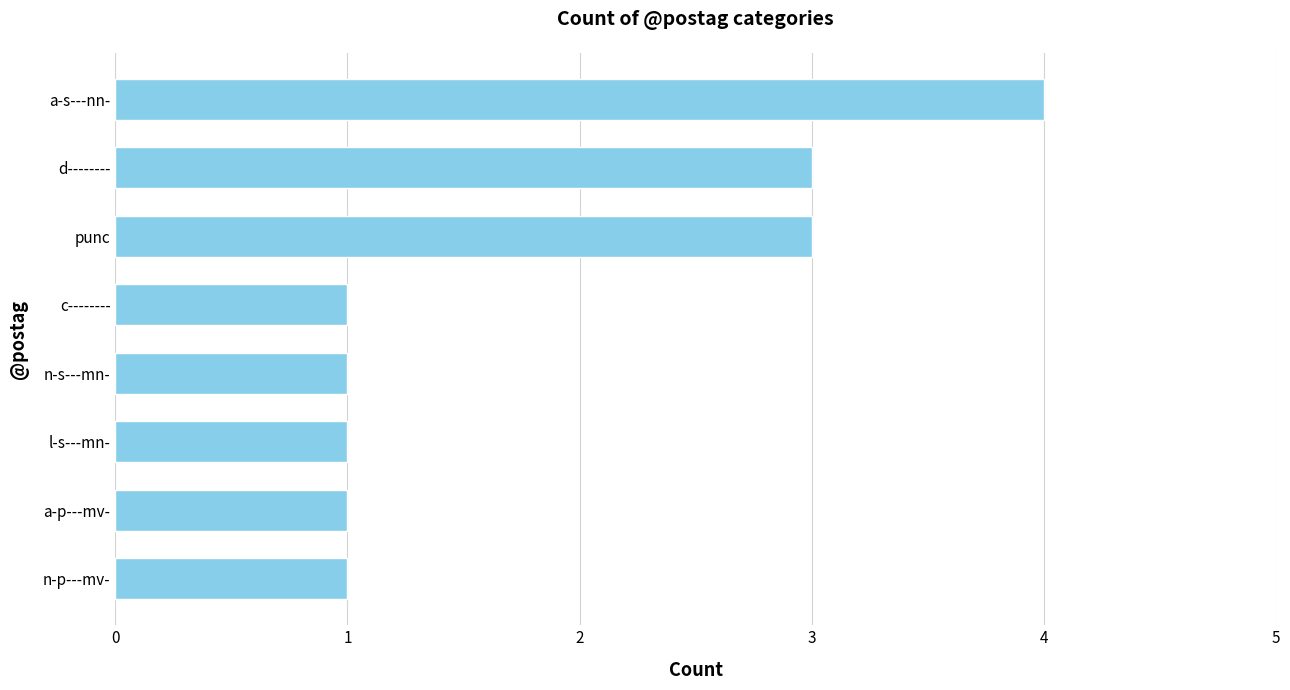

Is it true that the value at a-p---mv- is 2?

False